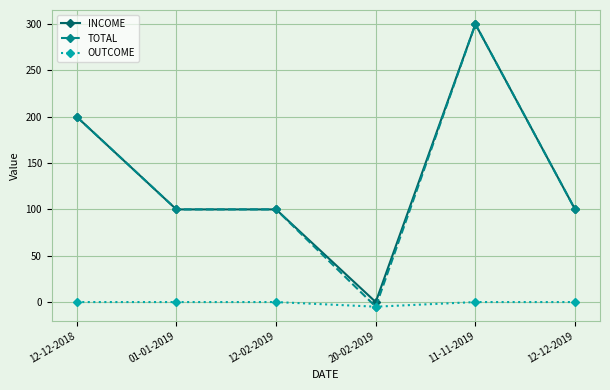

Which series has the widest spread of values?

TOTAL